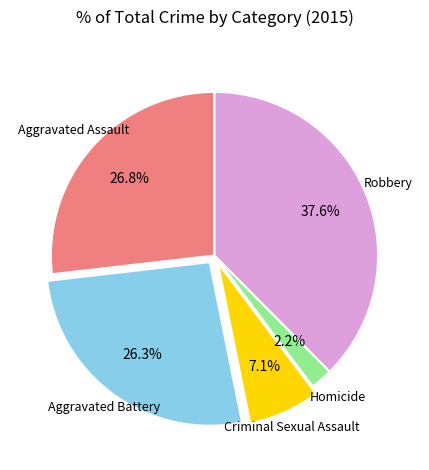

Is it true that Homicide is 15% of the pie?

False